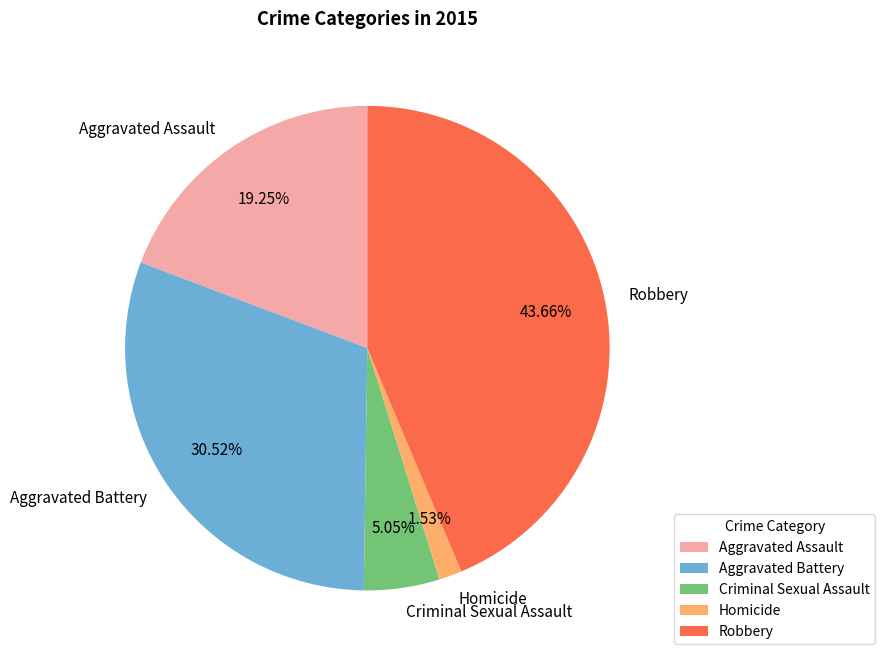

To the nearest percent, what is the difference between the largest and smallest slice percentages?

42%